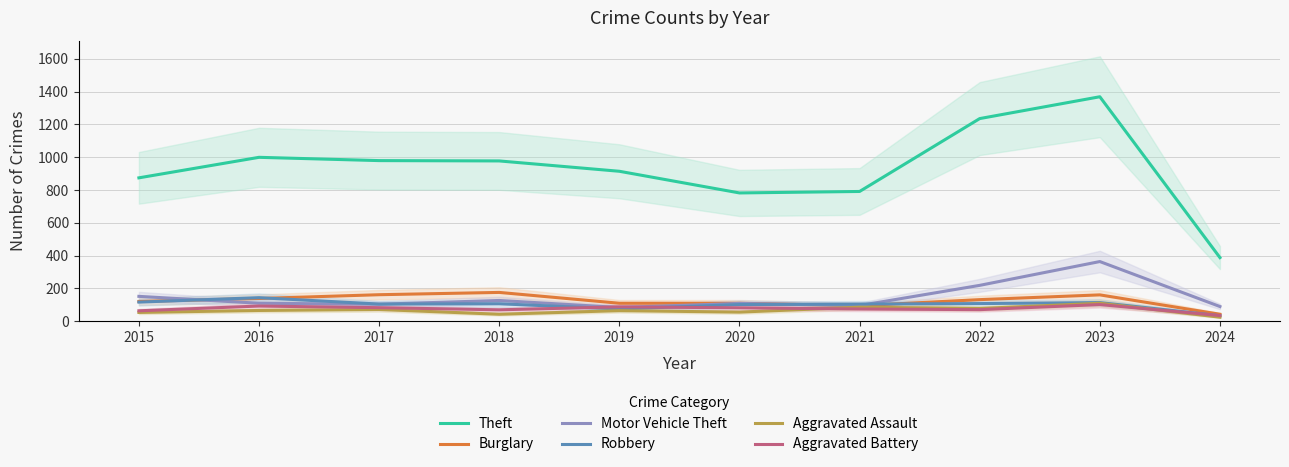

True or false: Burglary has more than 2 points higher than both neighbors.

False